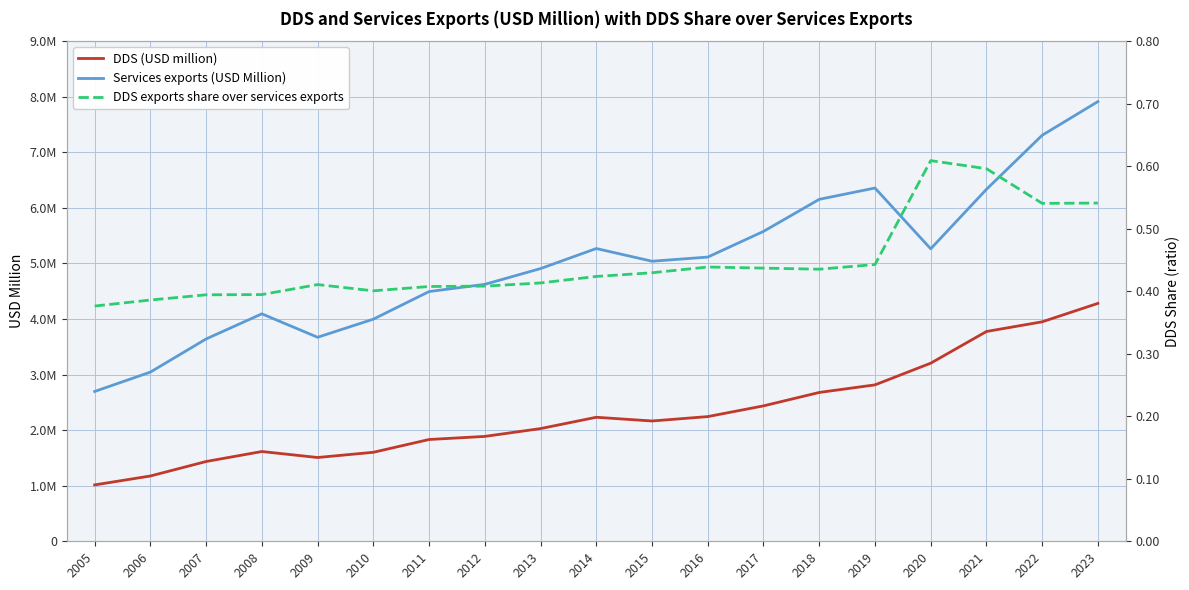

Is it true that Services exports (USD Million) equals 4624026.0 at 2012?

True